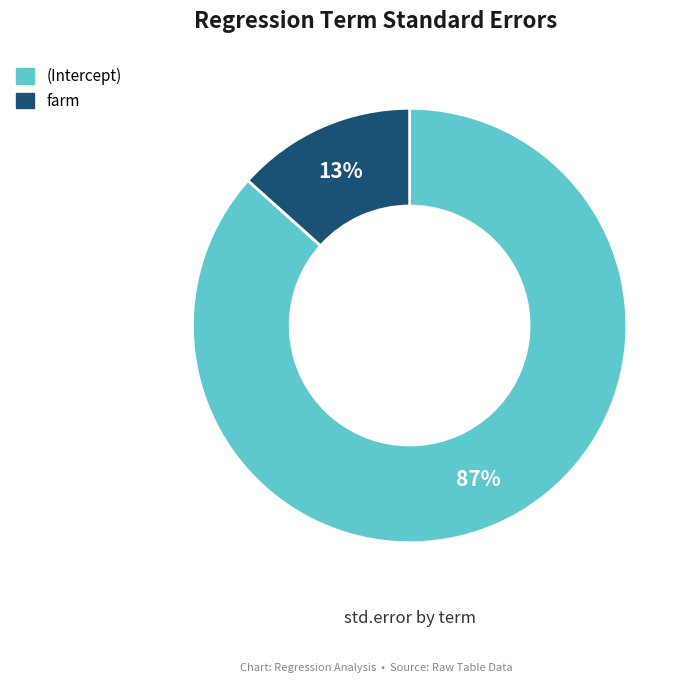

What percentage is the (Intercept) slice, to the nearest percent?

87%